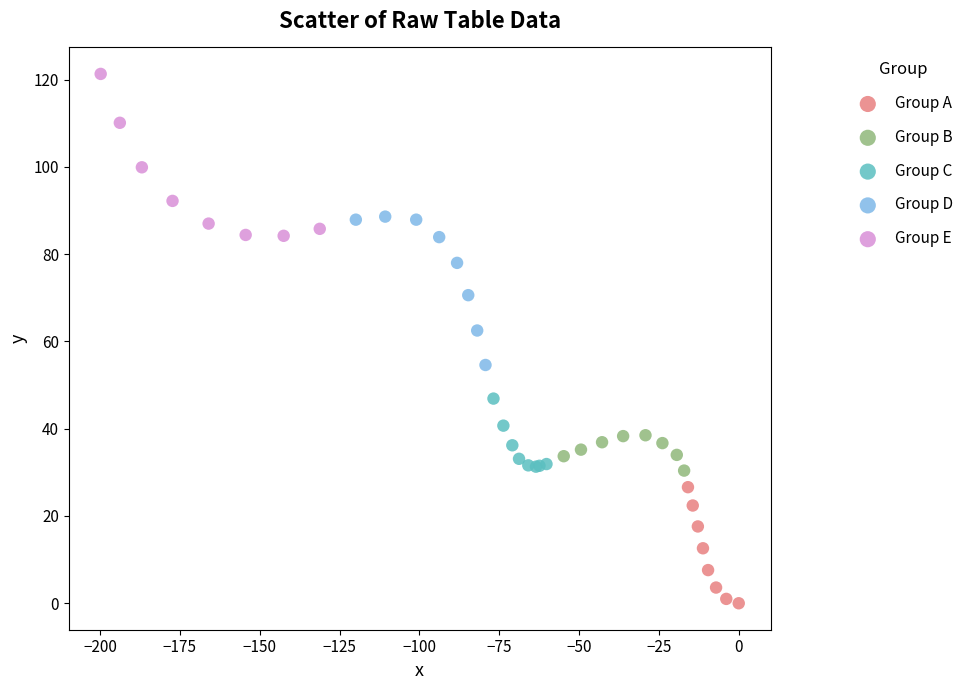

Which series has the widest spread of Y values?

Group E